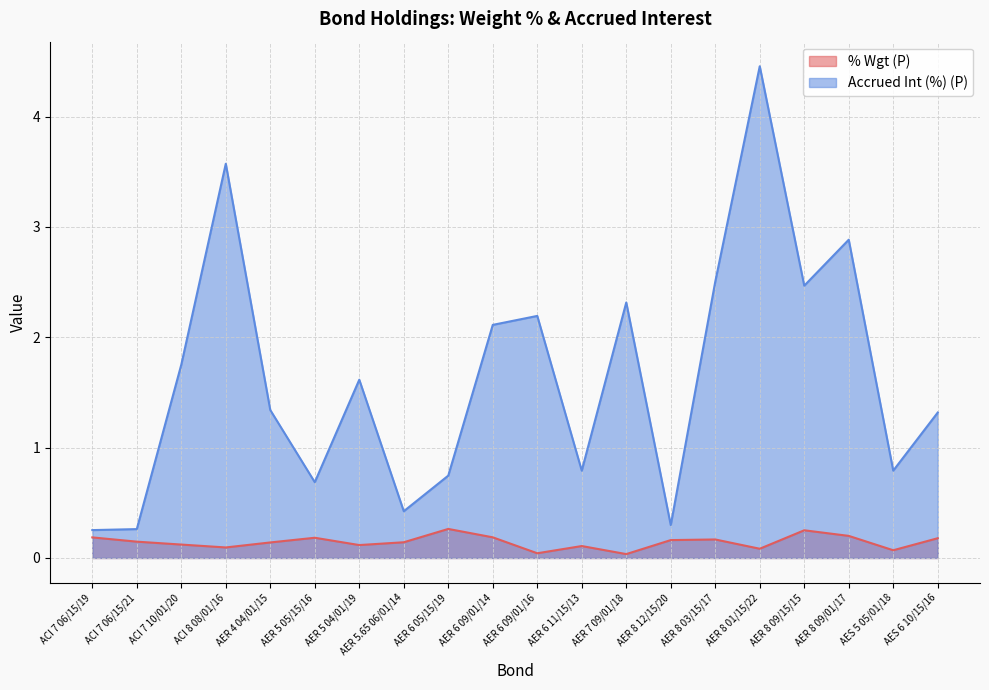

Which series has the widest spread of values?

Accrued Int (%) (P)